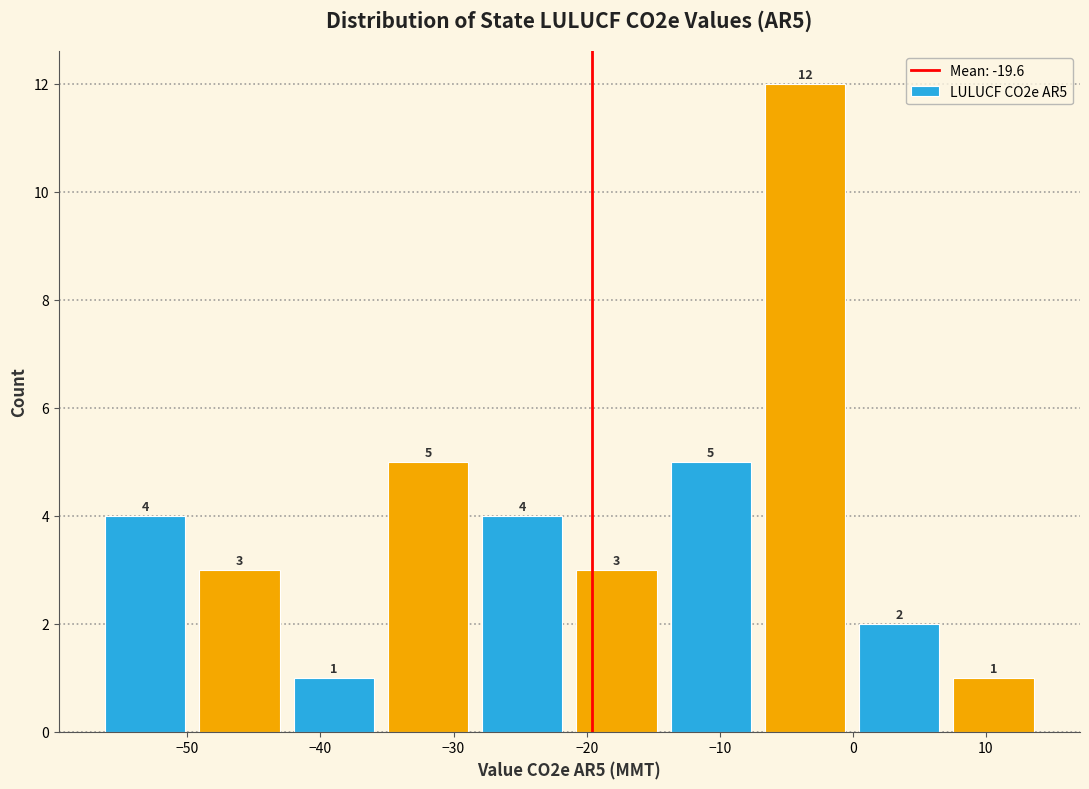

How tall is the bar that spans -14 to -7 on the x-axis? The bar edges are not printed on the chart, so give them approximately, as read against the axis.

5